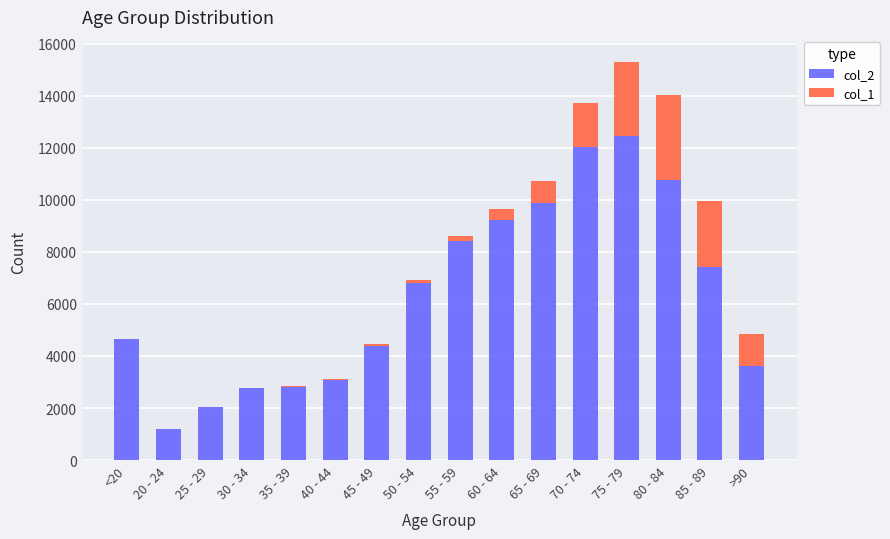

At which category is the sum across all series the highest?

75 - 79